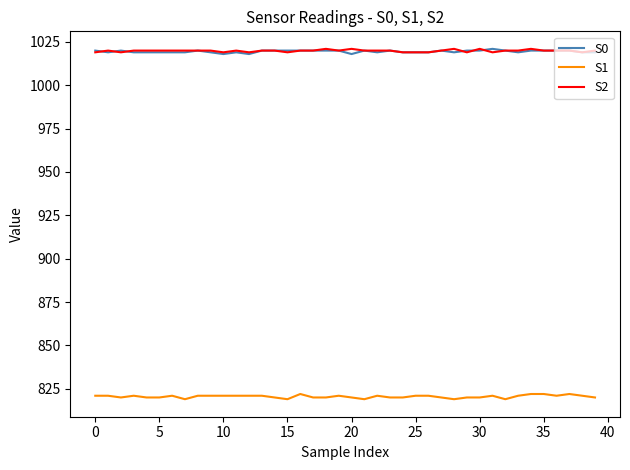

What is the maximum value for S1?

822